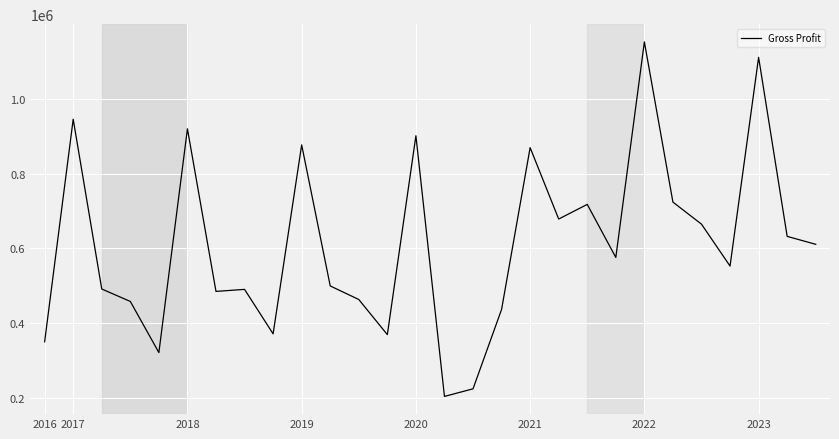

What is the greatest value displayed?

1152400